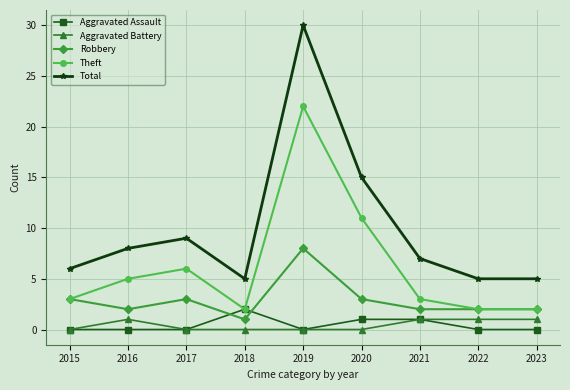

Which series has the largest range (max minus min)?

Total